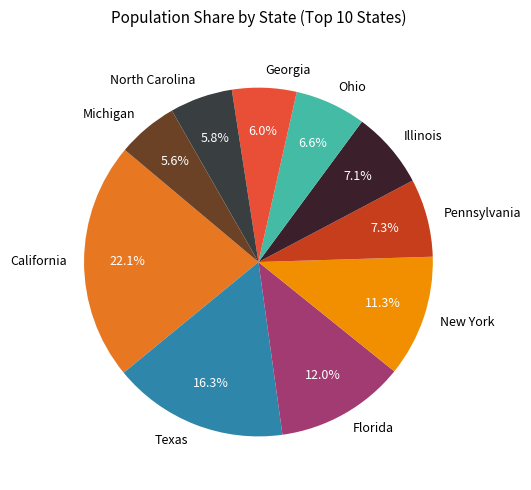

The Ohio slice represents 7% of the pie. True or false?

True